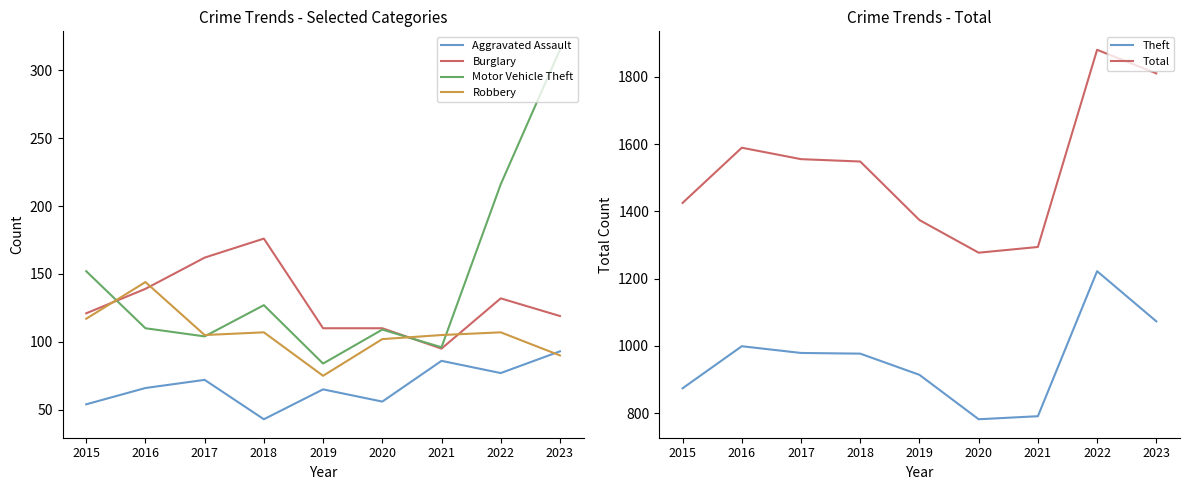

Does the chart display data point markers on the line(s)?

No